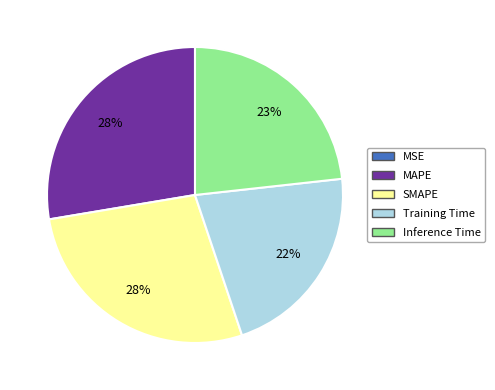

Does any single category account for the majority?

No